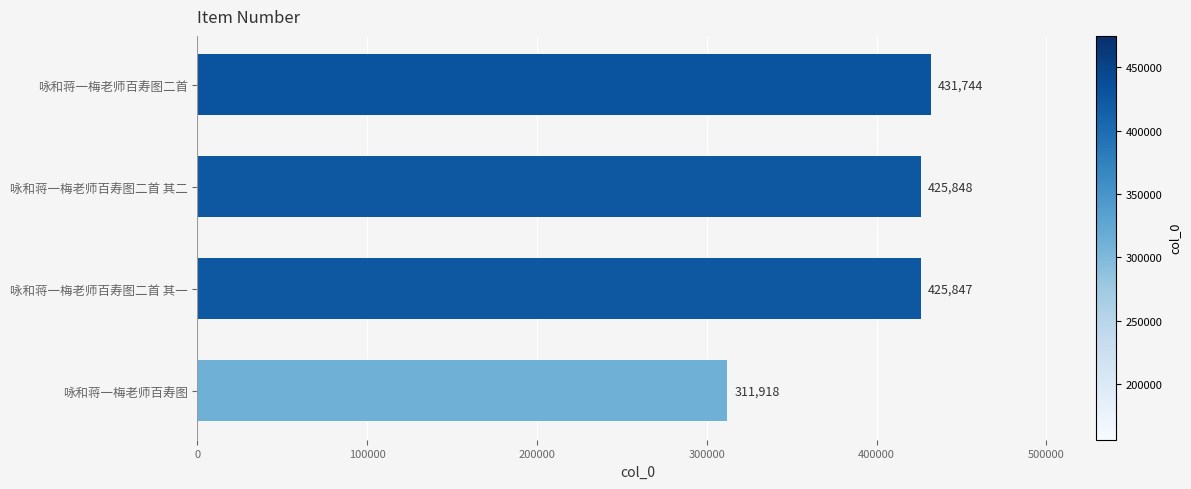

List the labels in order of value, largest first.

咏和蒋一梅老师百寿图二首, 咏和蒋一梅老师百寿图二首 其二, 咏和蒋一梅老师百寿图二首 其一, 咏和蒋一梅老师百寿图